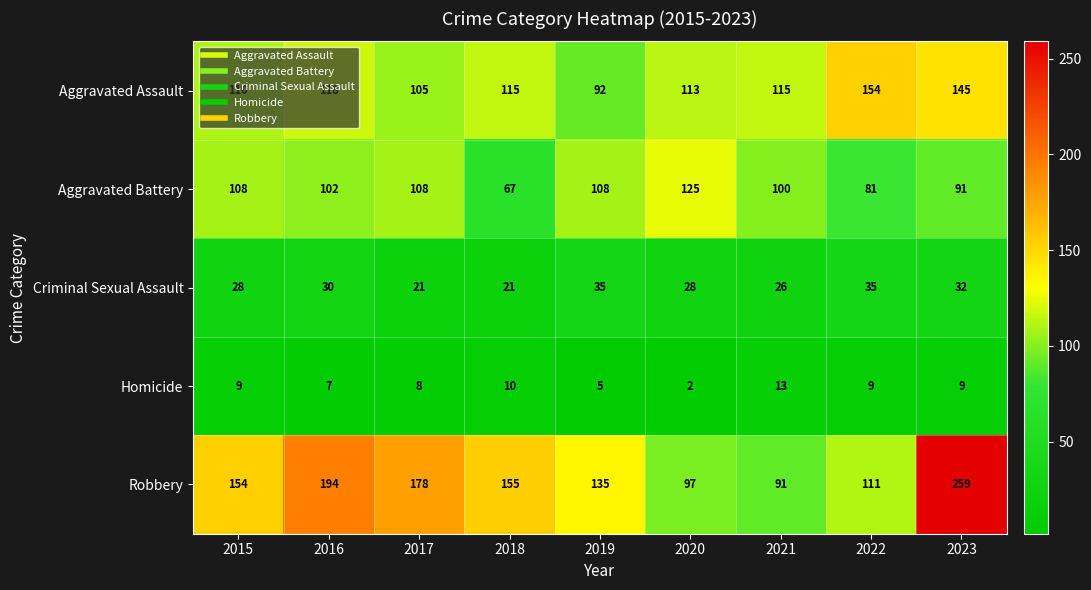

Read the Criminal Sexual Assault value at 2015, to the nearest 5.

30